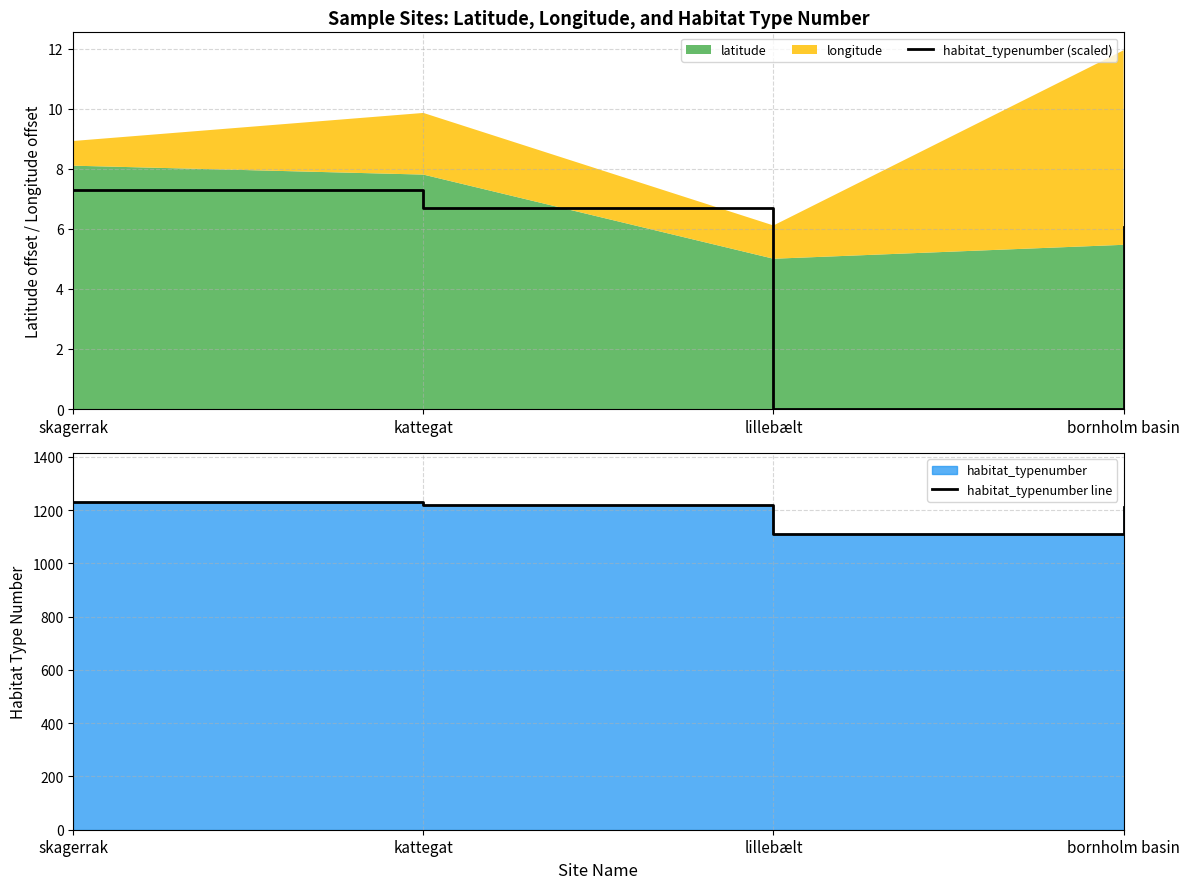

Which series has the largest total across all categories?

habitat_typenumber line